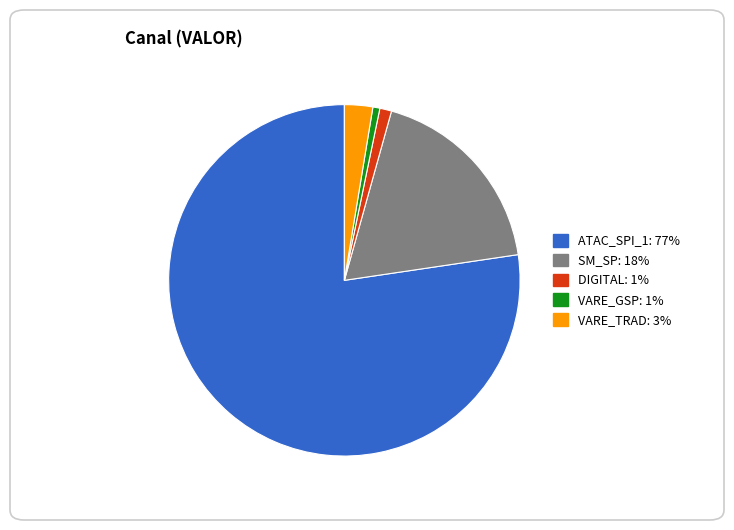

How many slices are in this pie chart?

5